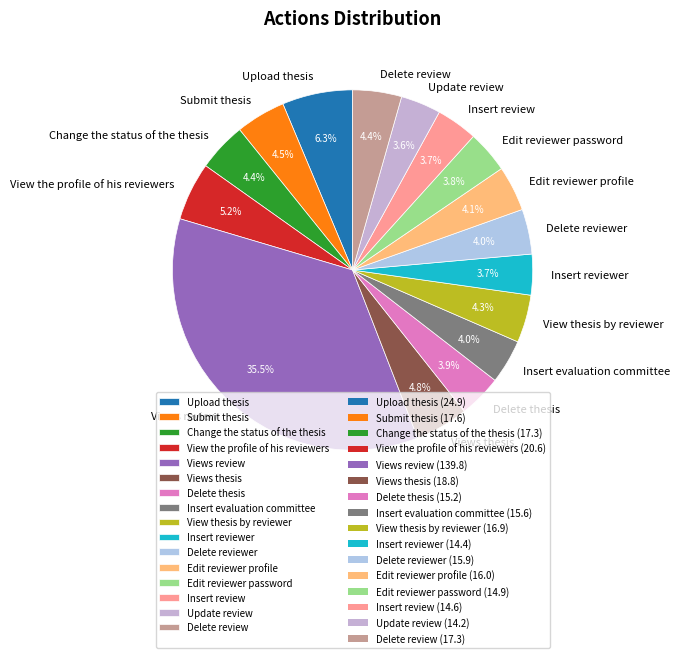

What is the ratio of the value at Delete thesis to the value at Submit thesis?

0.9